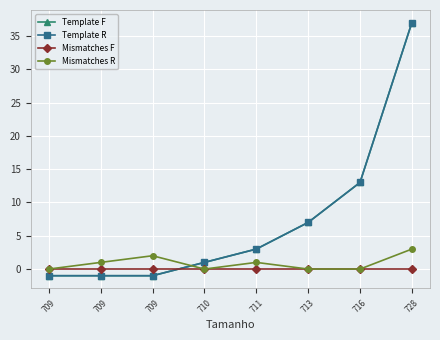

Does the chart have visible grid lines?

Yes